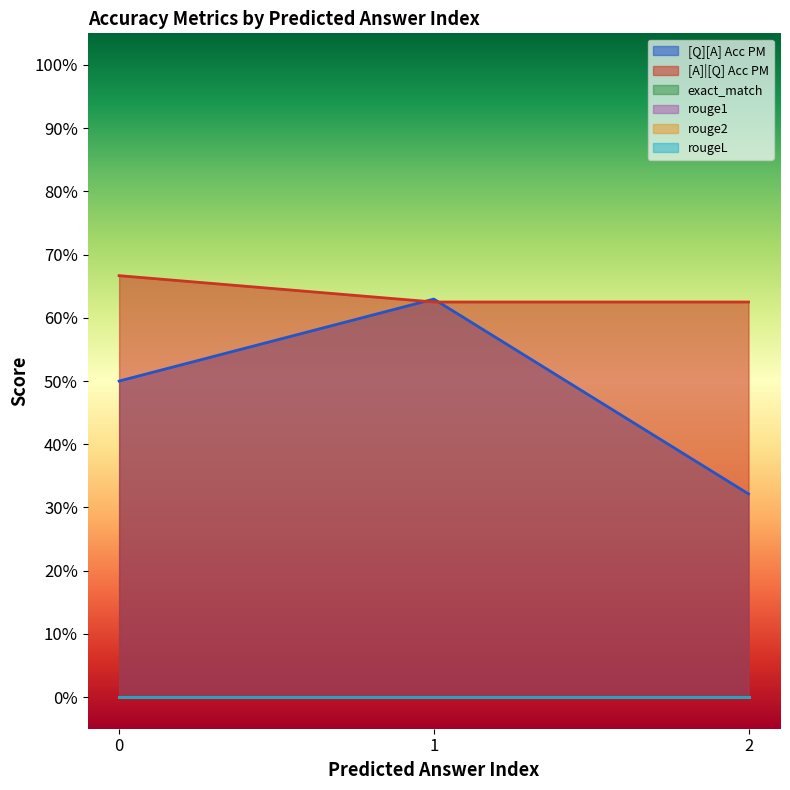

Which series has the largest total across all categories?

[A]|[Q] Acc PM